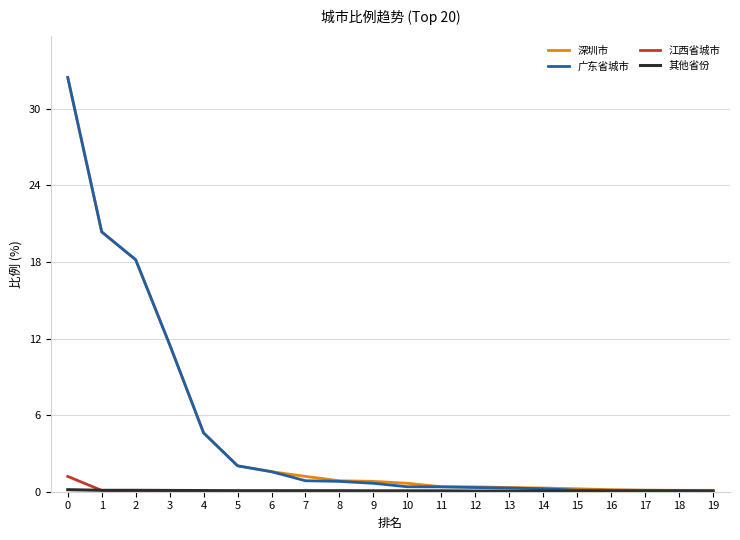

Is it true that 广东省城市 equals 0.1 at 15?

True